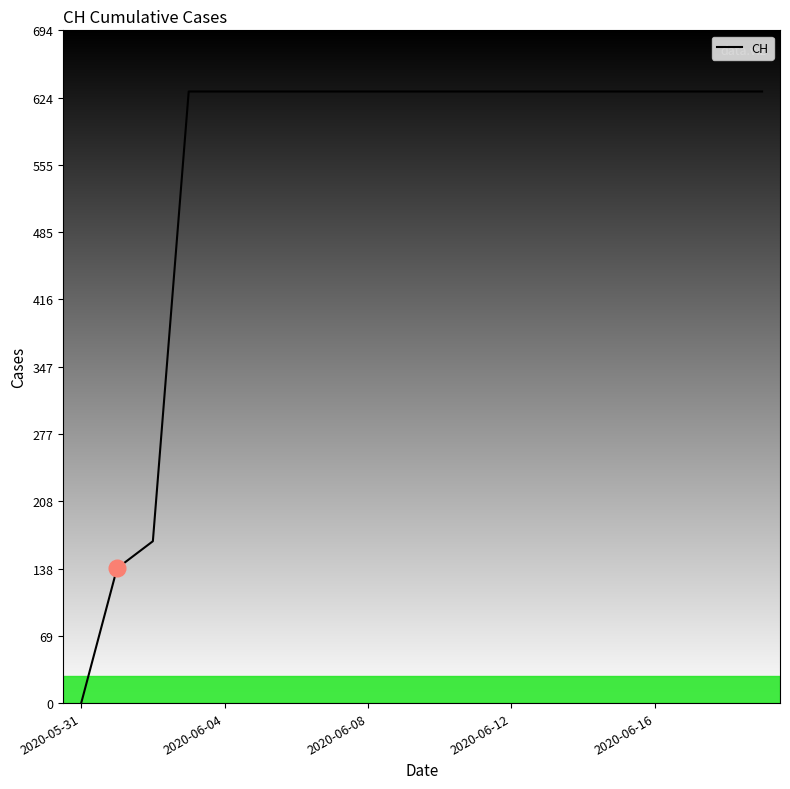

Does the chart have visible grid lines?

No